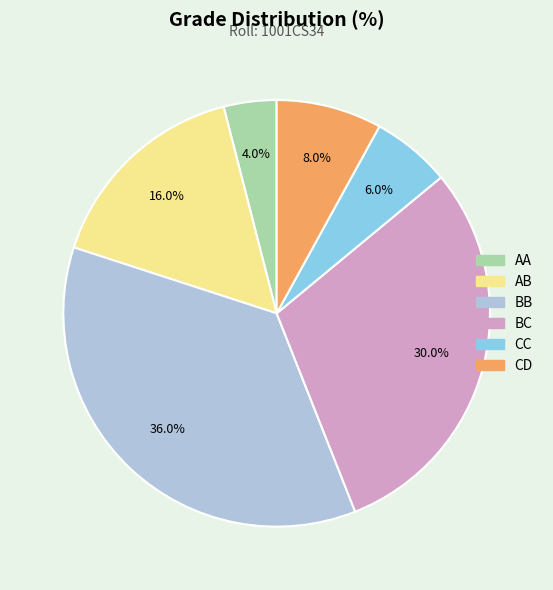

What percentage is the CD slice, to the nearest percent?

8%